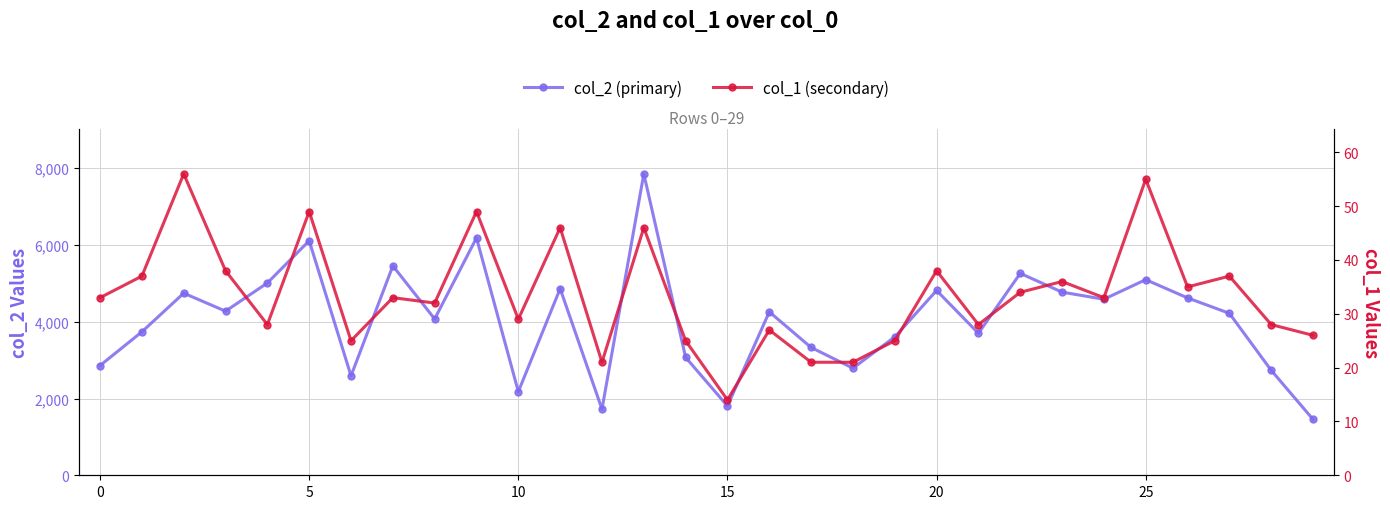

What is the approximate value of col_2 (primary) at 15, to the nearest 10?

1800